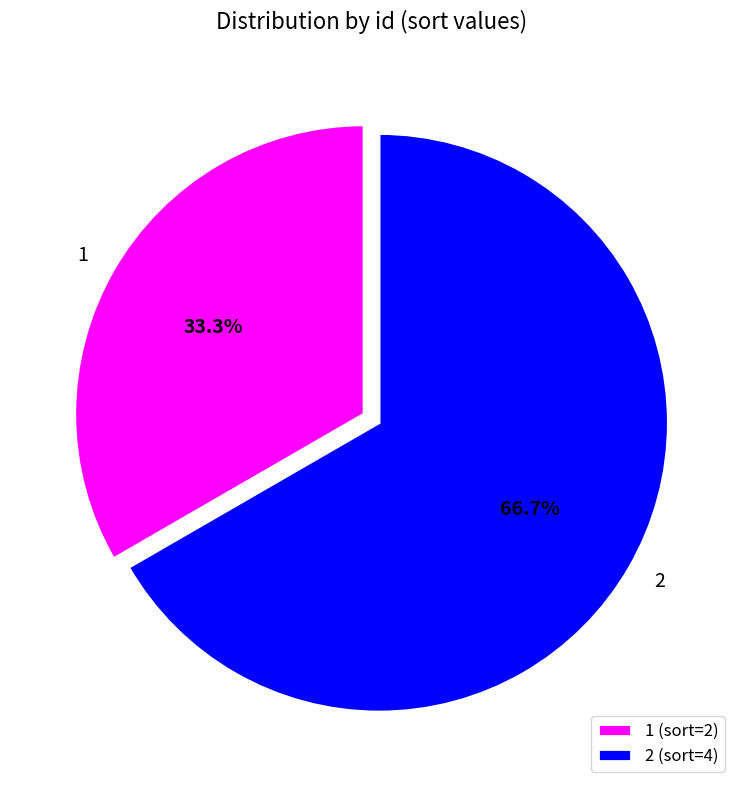

Rank the categories by value from lowest to highest.

1, 2